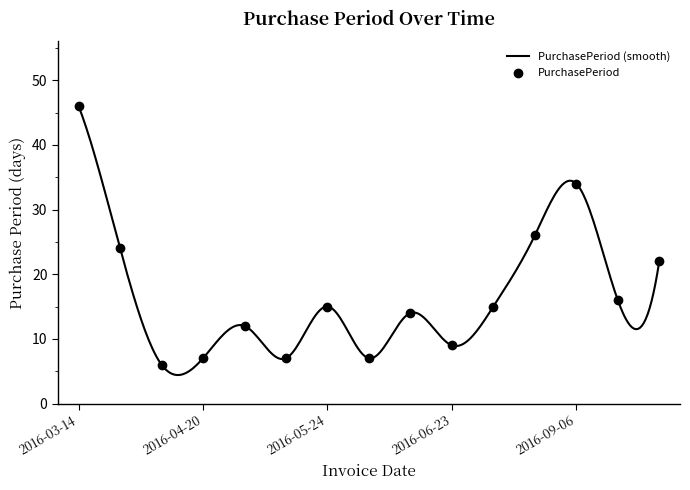

Between 2016-06-23 and 2016-04-20, which is larger?

2016-06-23